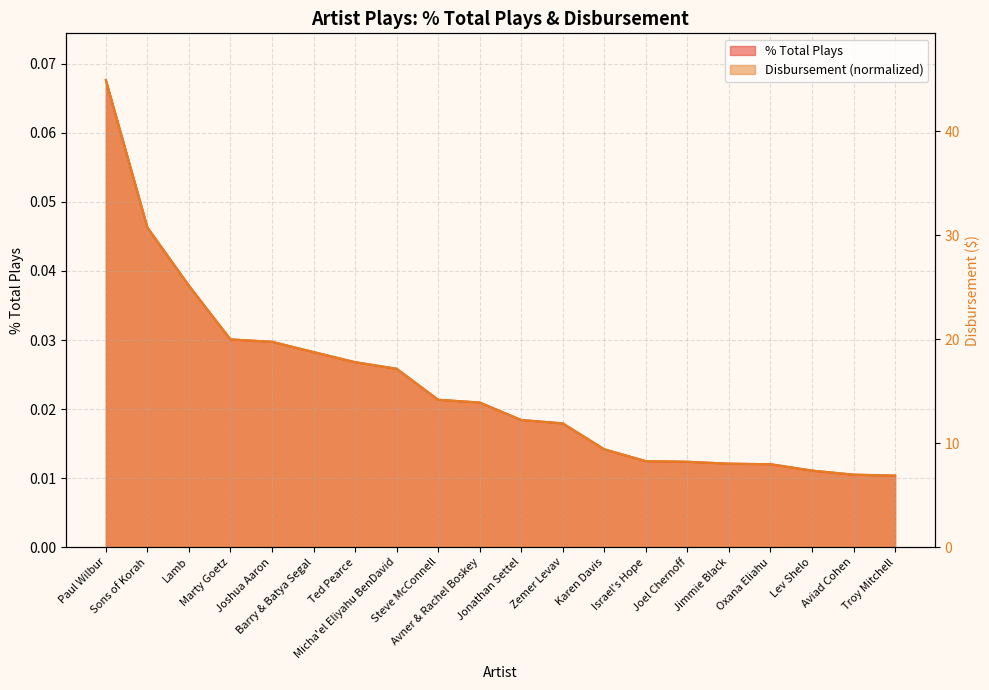

What is the label of the 3rd point from the right?

Lev Shelo